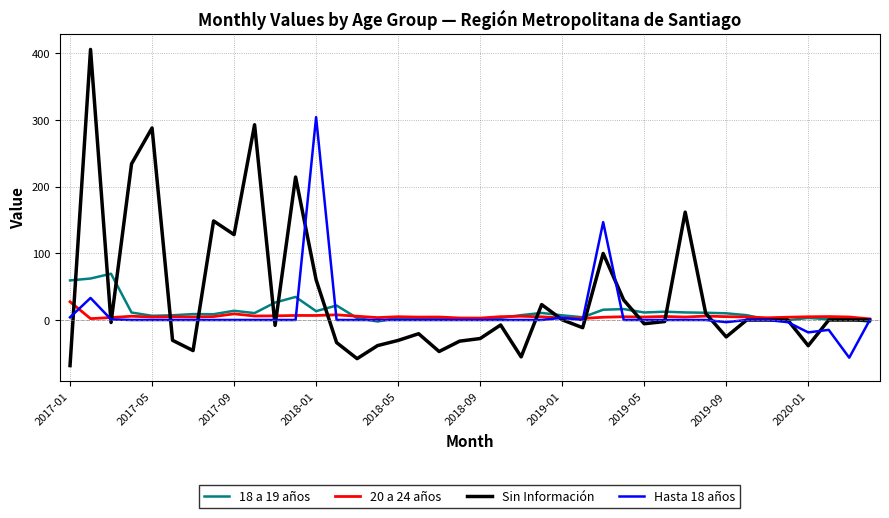

What is the smallest value displayed?

-68.3